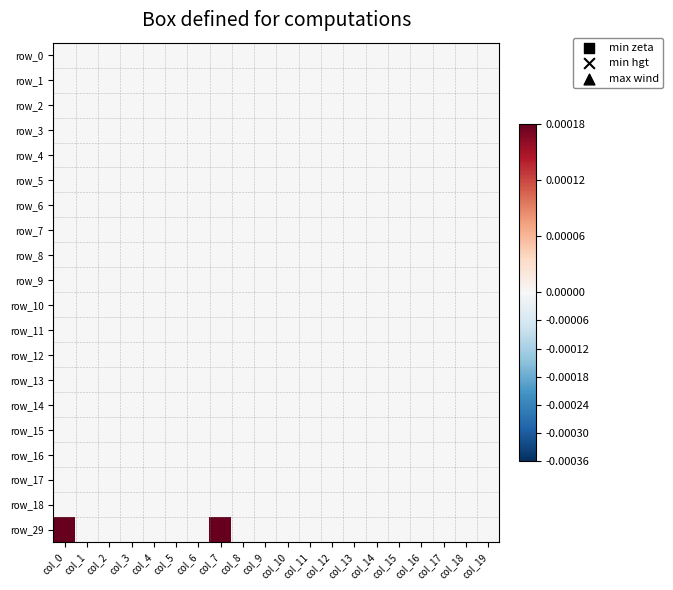

List the labels in order of row_9 value, largest first.

col_0, col_1, col_2, col_3, col_4, col_5, col_6, col_7, col_8, col_9, col_10, col_11, col_12, col_13, col_14, col_15, col_16, col_17, col_18, col_19